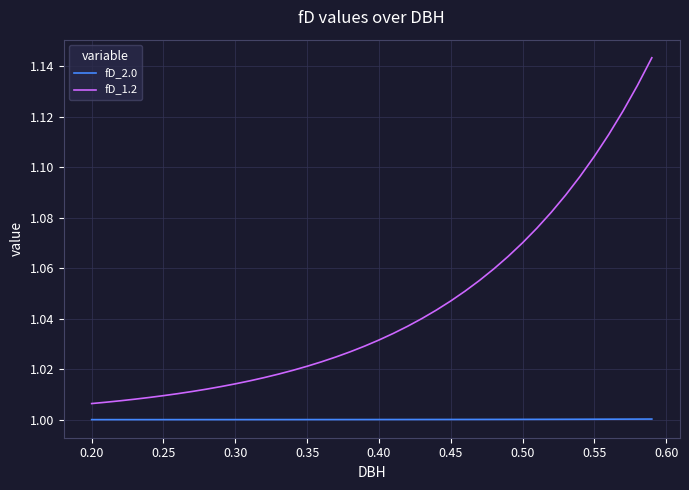

How many distinct data groups are displayed?

2